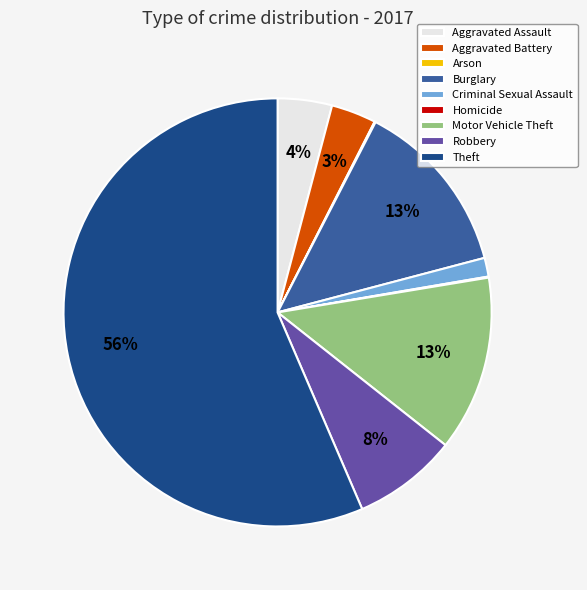

The Robbery slice represents 8% of the pie. True or false?

True